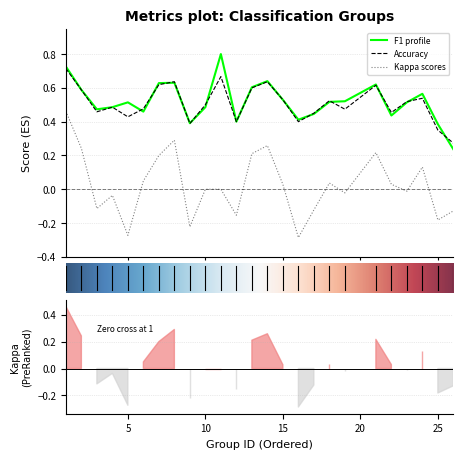

Between 4 and 17, which is larger?

4